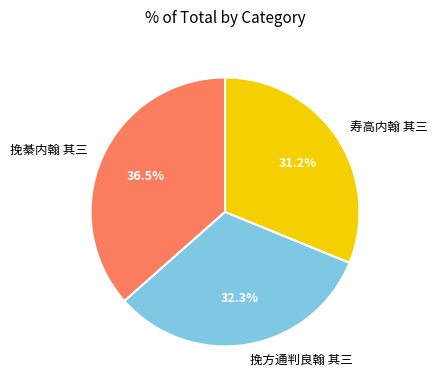

How much of the chart is everything except 挽綦内翰 其三?

63.5%